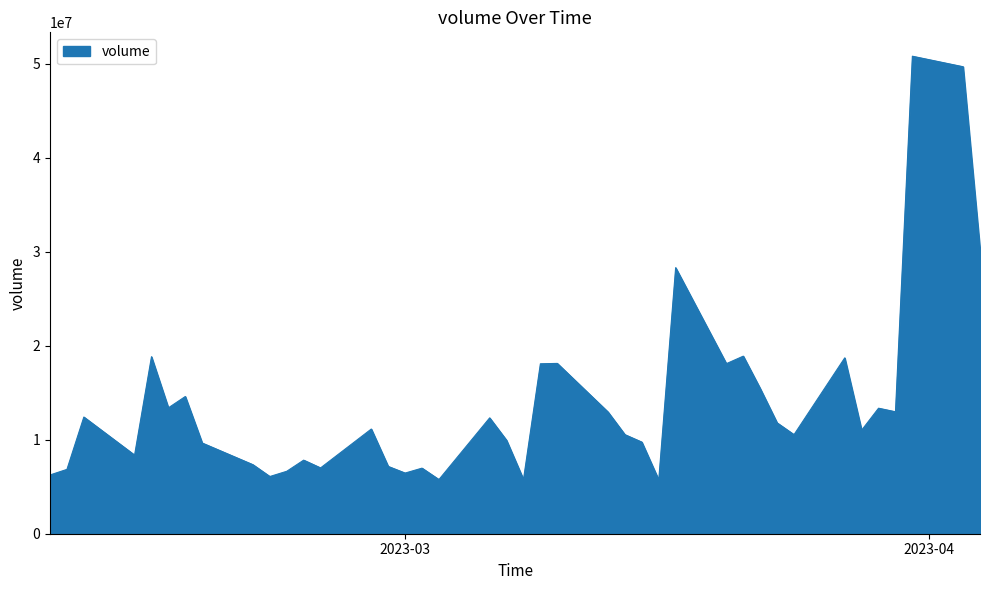

What is the difference between the maximum and minimum values?

45091198.7